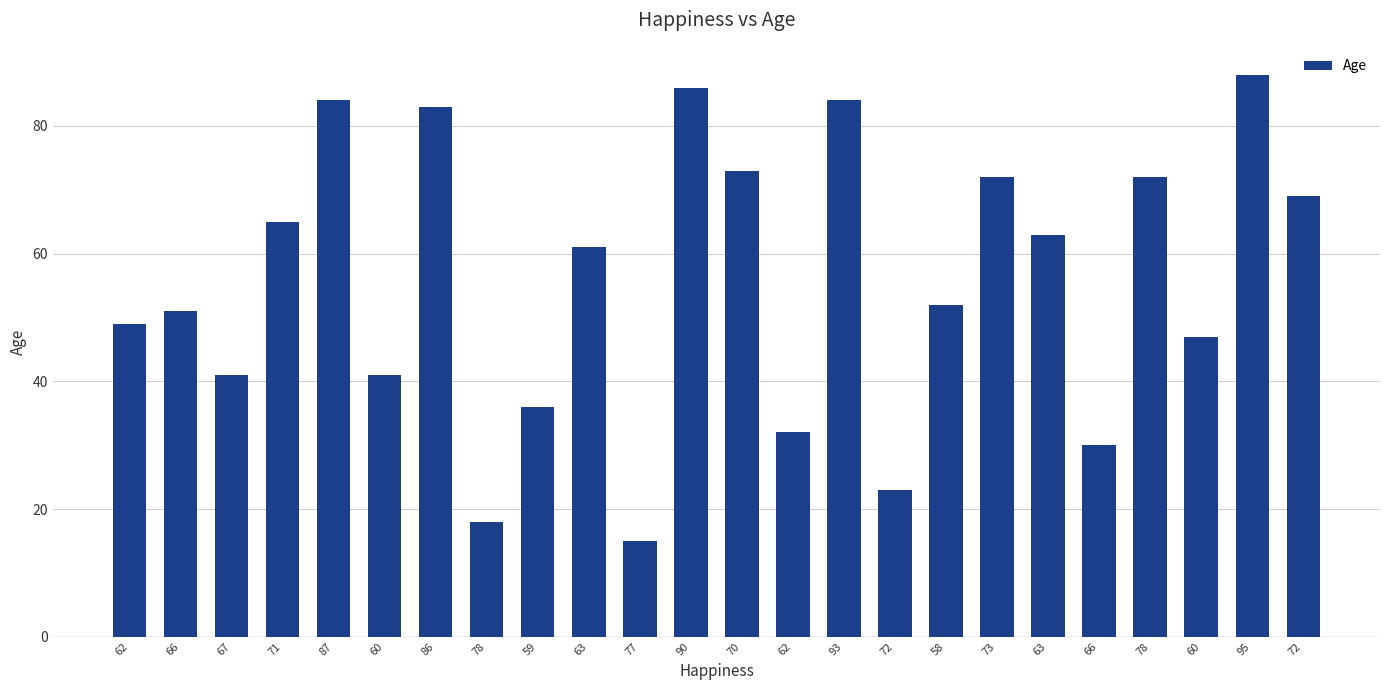

Where does the data first go above 61?

71